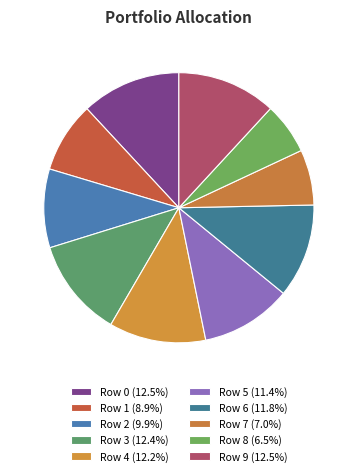

To the nearest percent, what percentage of the pie is Row 5?

11%